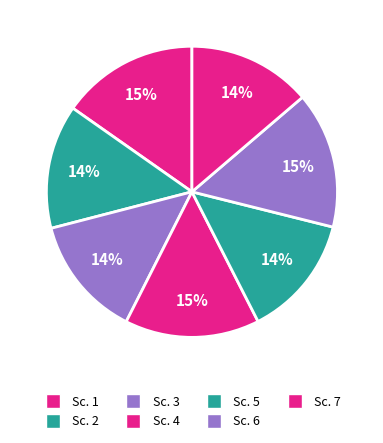

To the nearest percent, what is the average slice percentage?

14%